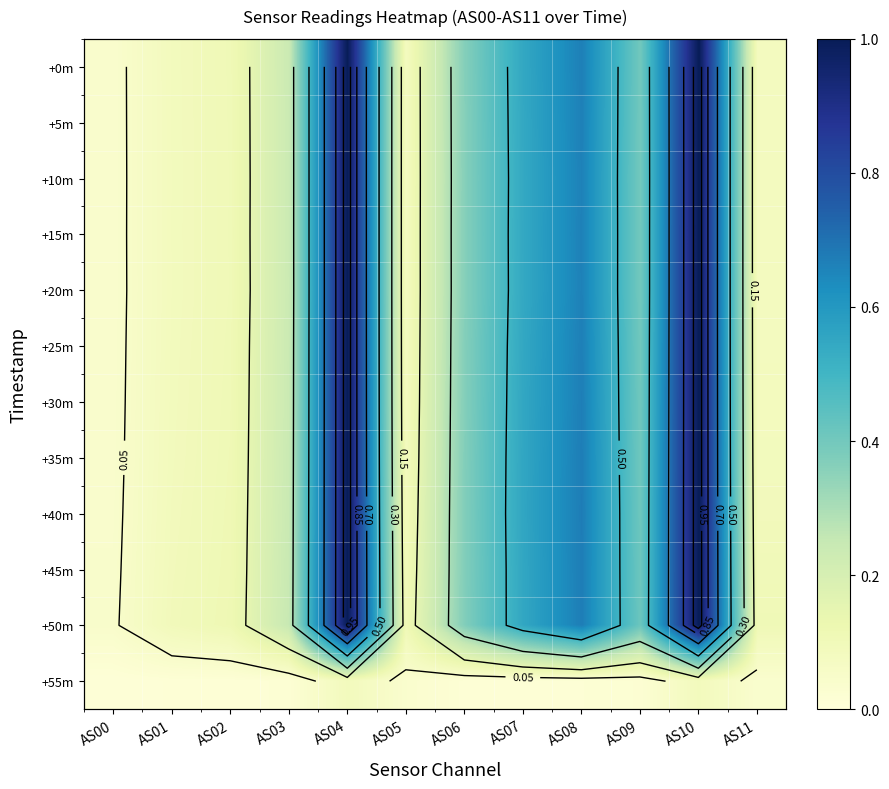

At which category is the sum across all series the highest?

AS10